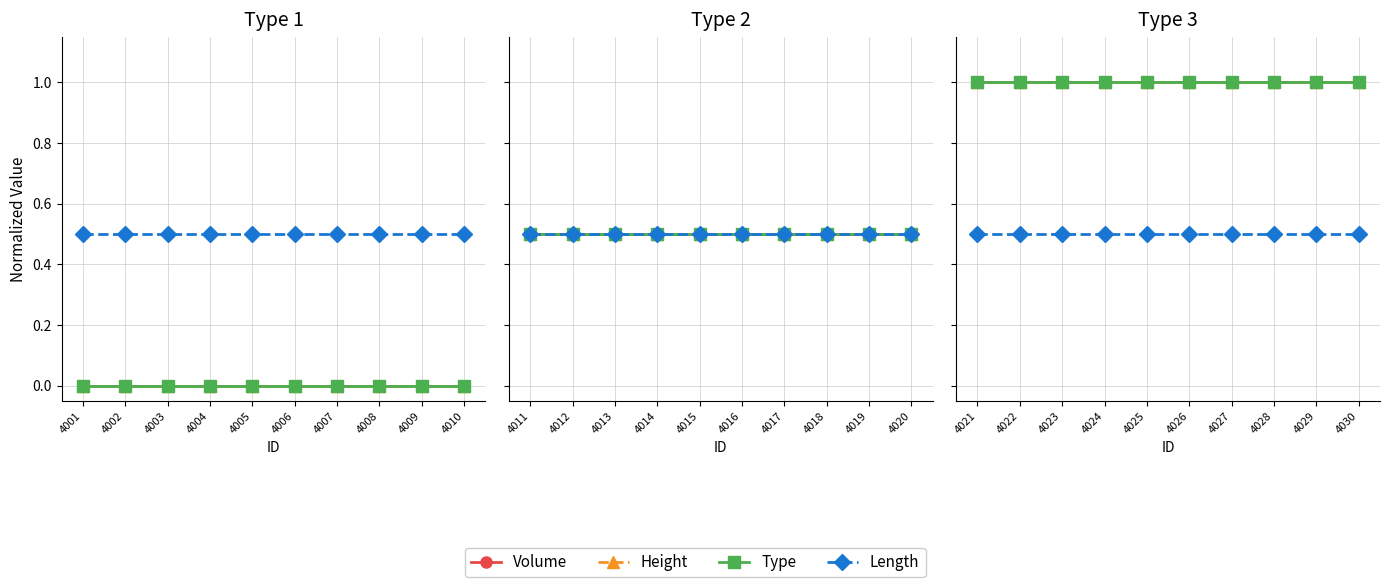

Which series has the largest total across all categories?

Volume